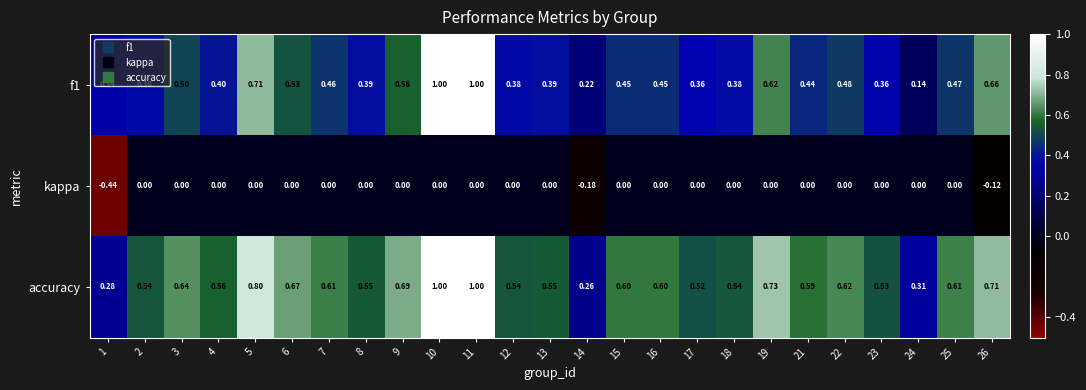

What is the maximum value shown in the chart?

1.0